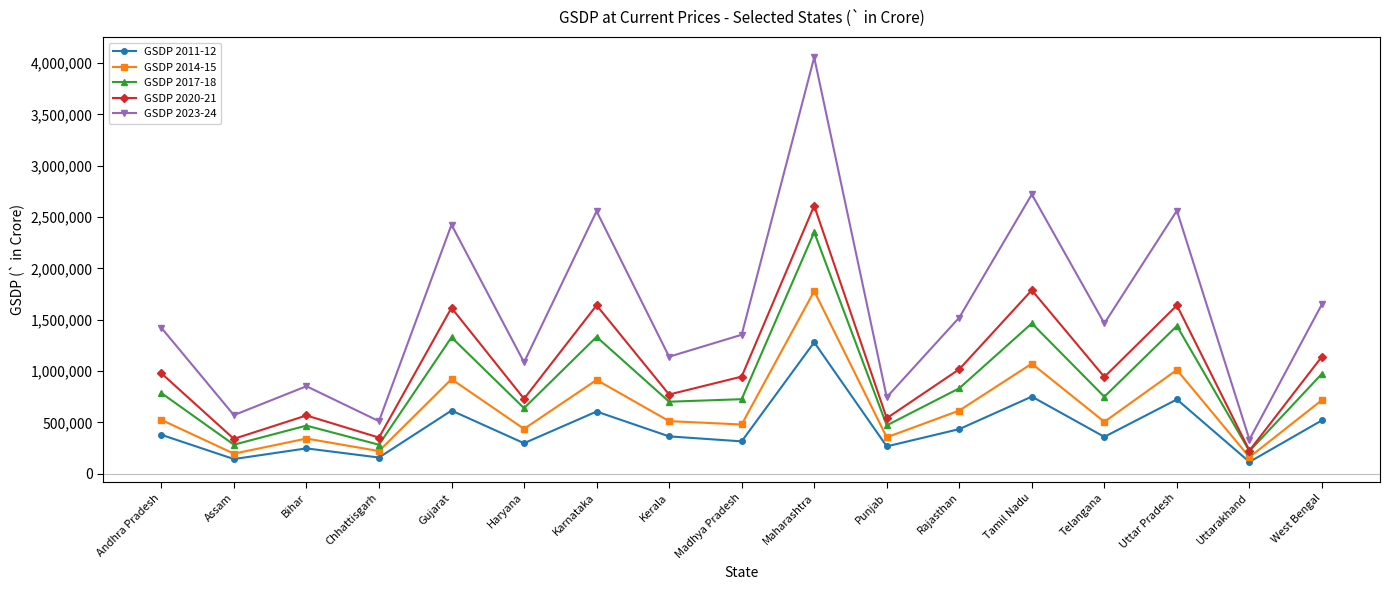

In GSDP 2017-18, how many points are lower than both neighbors (excluding endpoints)?

7